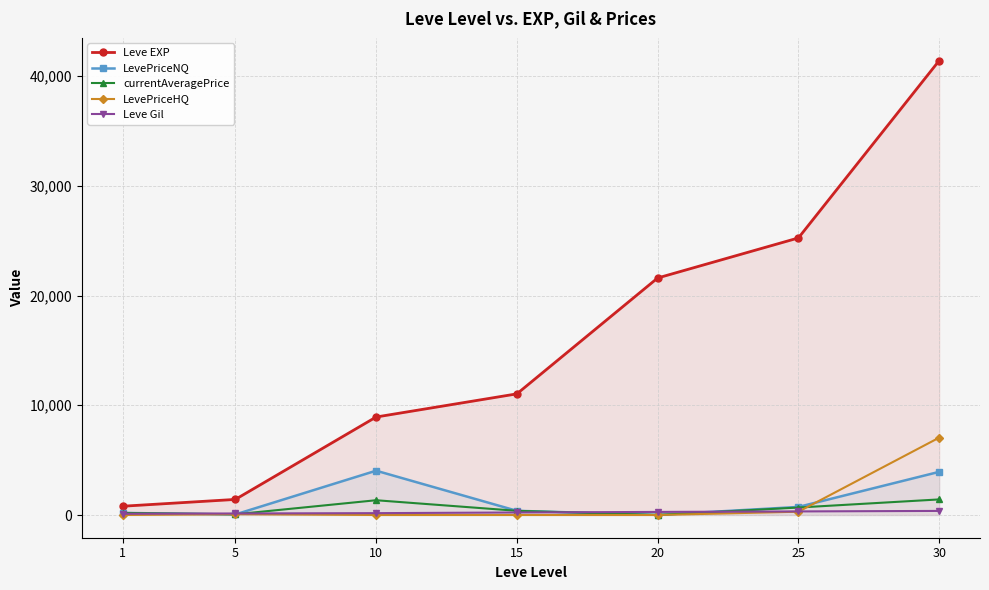

What is the total value across all series at 5?

1749